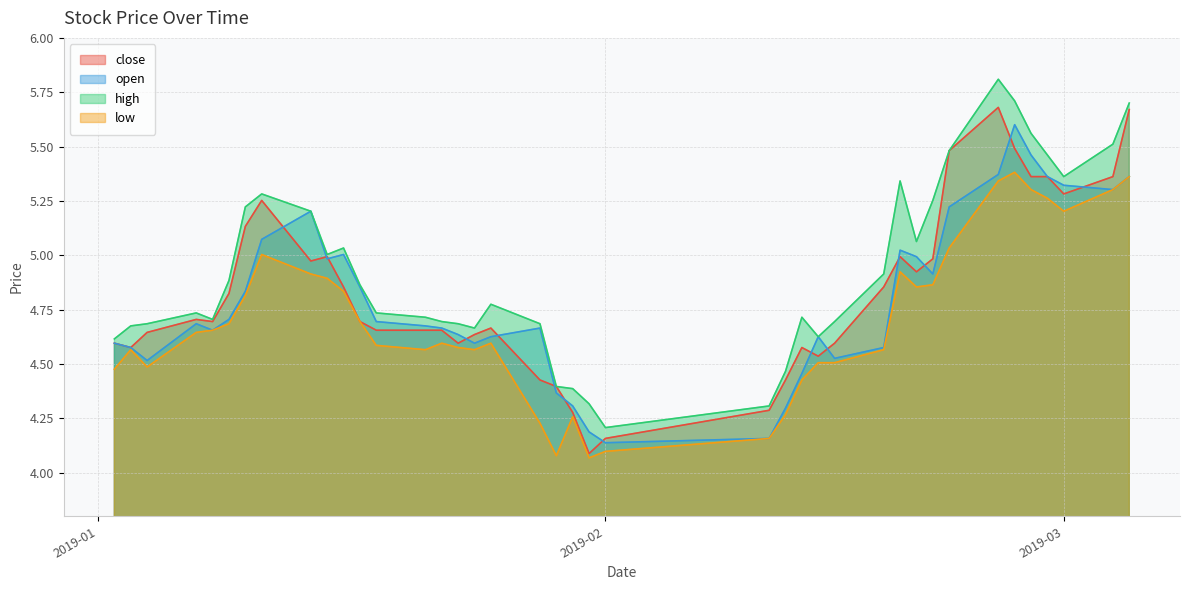

How many lines are shown in the chart?

4